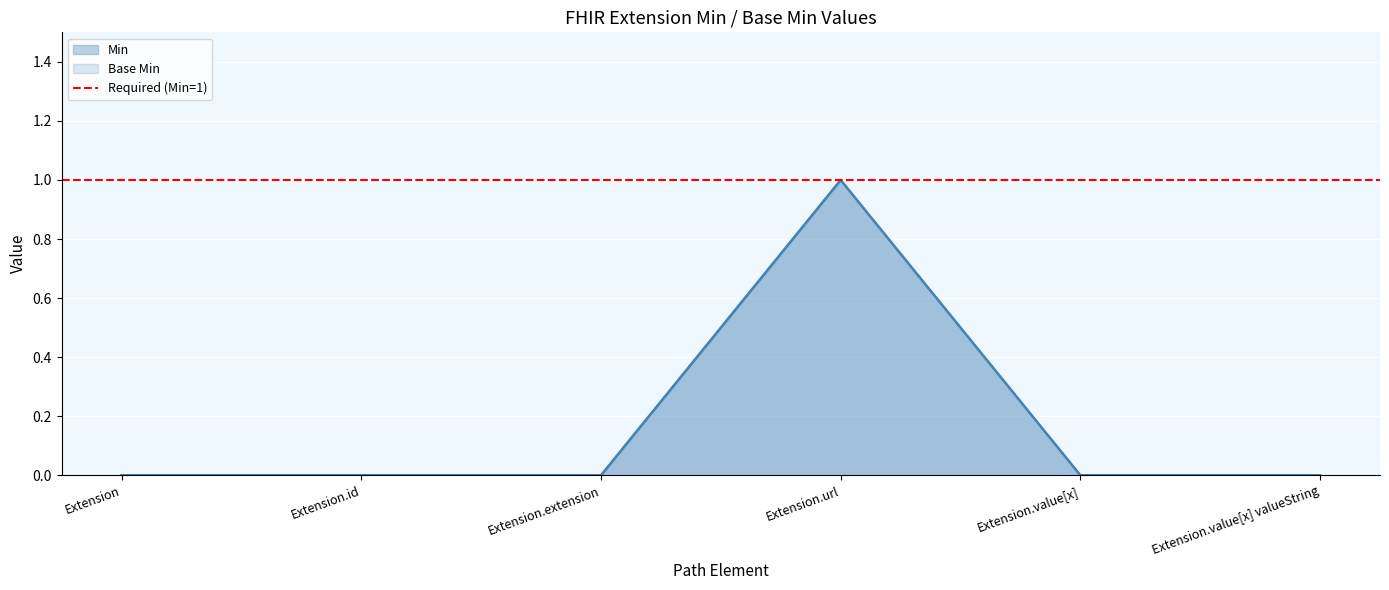

Count the Min values in the range 0 to 1.

6